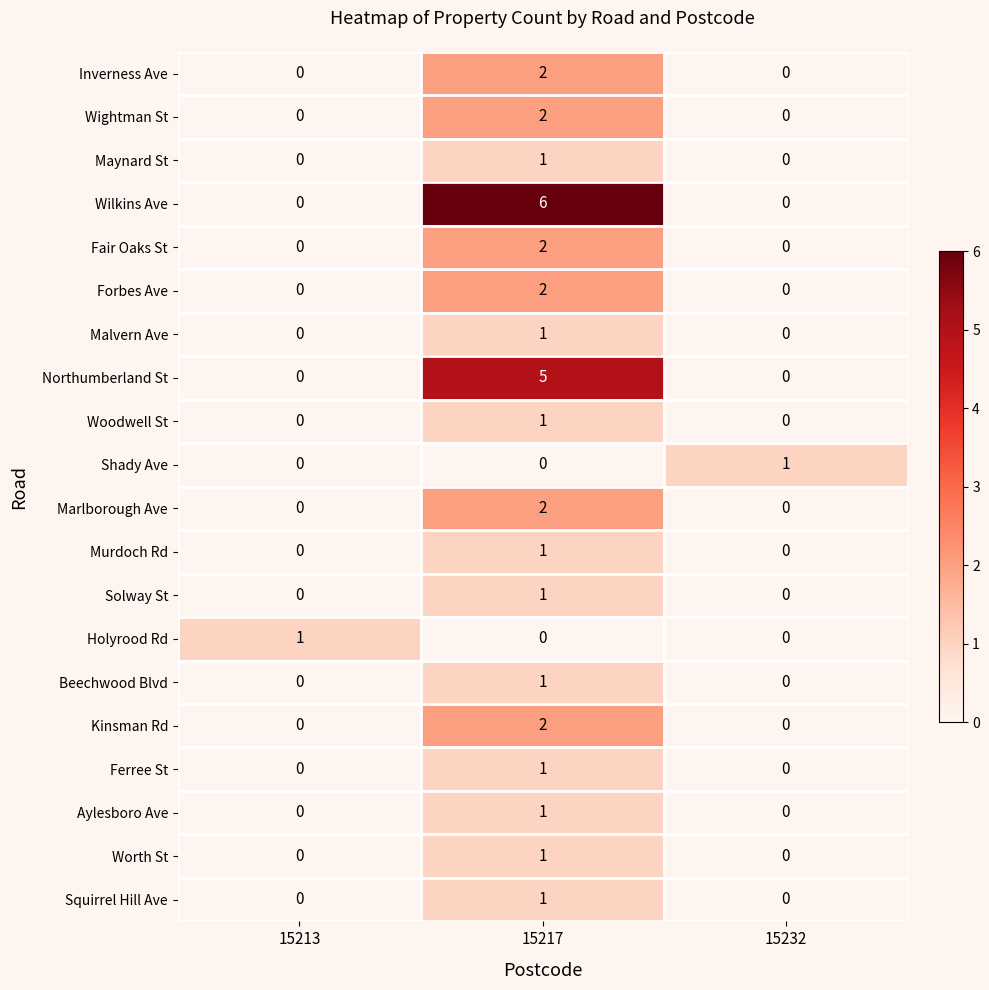

What is the total value across all series at 15217?

33